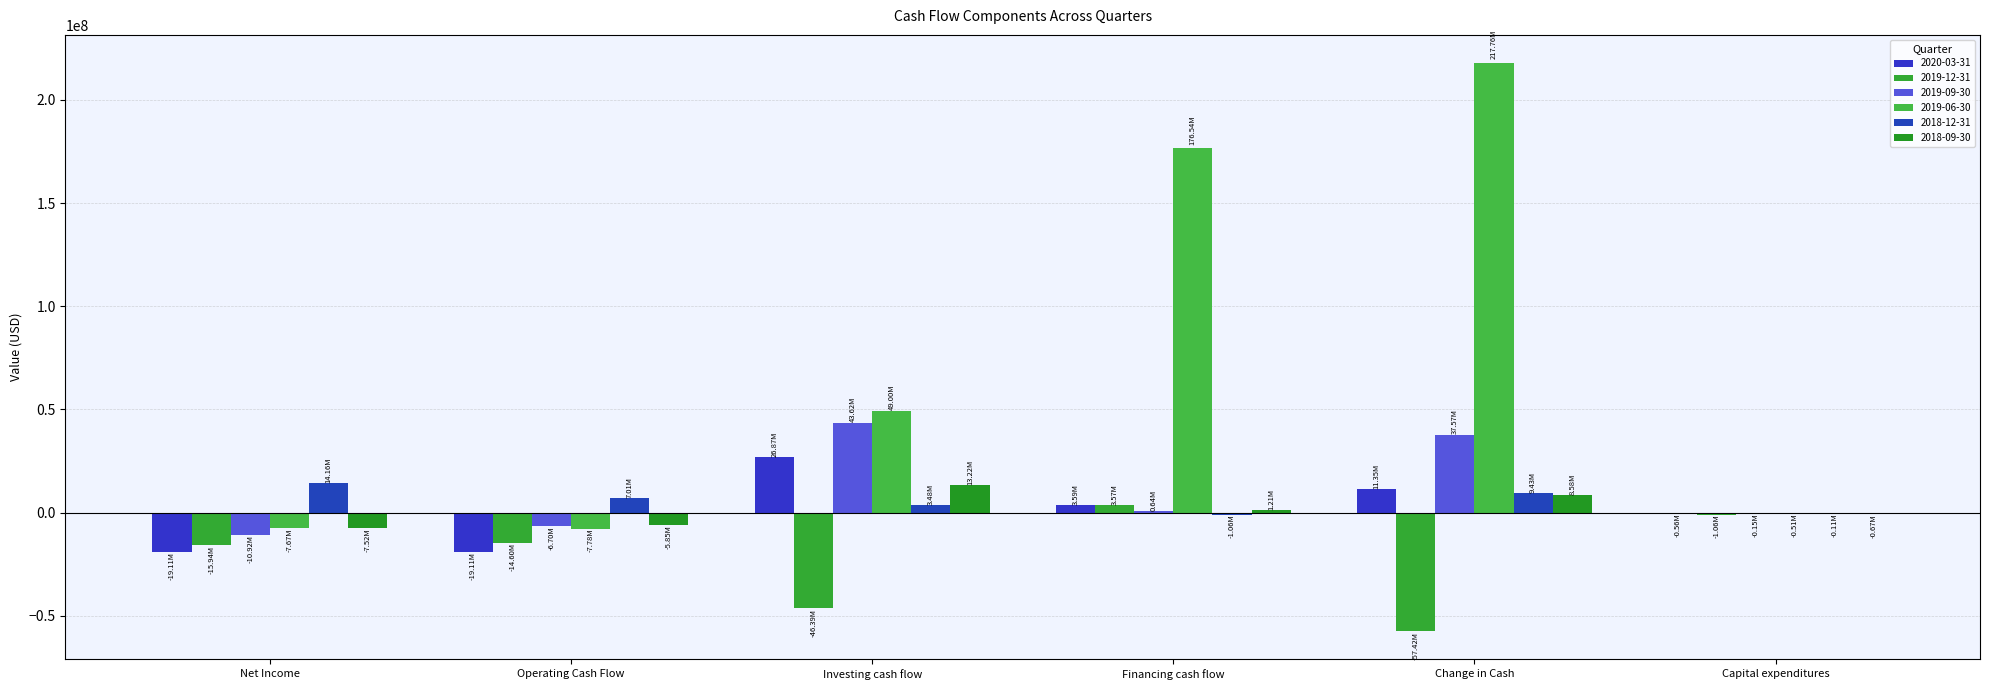

How many groups of bars are there?

6